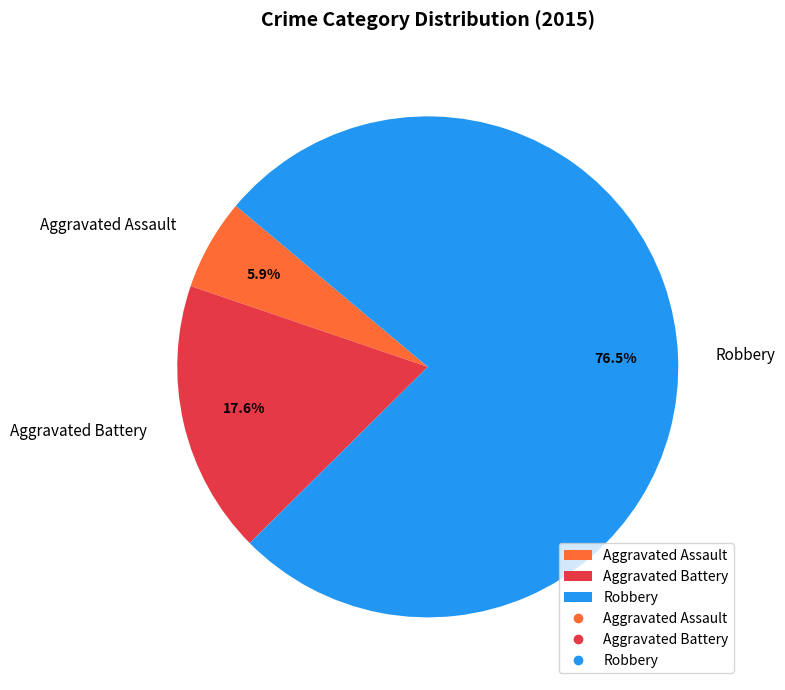

The Aggravated Assault slice represents 6% of the pie. True or false?

True